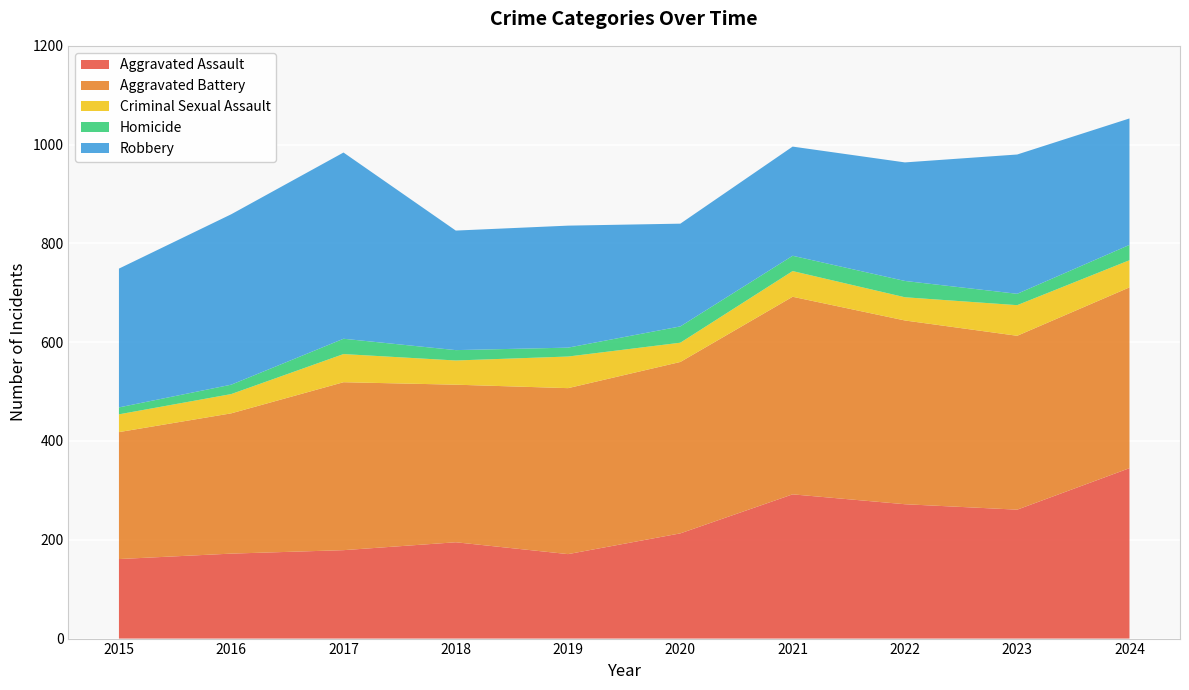

Reading left to right, transcribe all the data shown in this chart.

Aggravated Assault: 2015=161	2016=172	2017=179	2018=195	2019=171	2020=213	2021=292	2022=272	2023=261	2024=345
Aggravated Battery: 2015=257	2016=284	2017=340	2018=319	2019=336	2020=347	2021=400	2022=372	2023=352	2024=366
Criminal Sexual Assault: 2015=36	2016=39	2017=57	2018=49	2019=64	2020=39	2021=52	2022=47	2023=62	2024=55
Homicide: 2015=14	2016=19	2017=31	2018=21	2019=18	2020=33	2021=31	2022=33	2023=23	2024=31
Robbery: 2015=281	2016=345	2017=377	2018=242	2019=247	2020=208	2021=221	2022=240	2023=282	2024=256